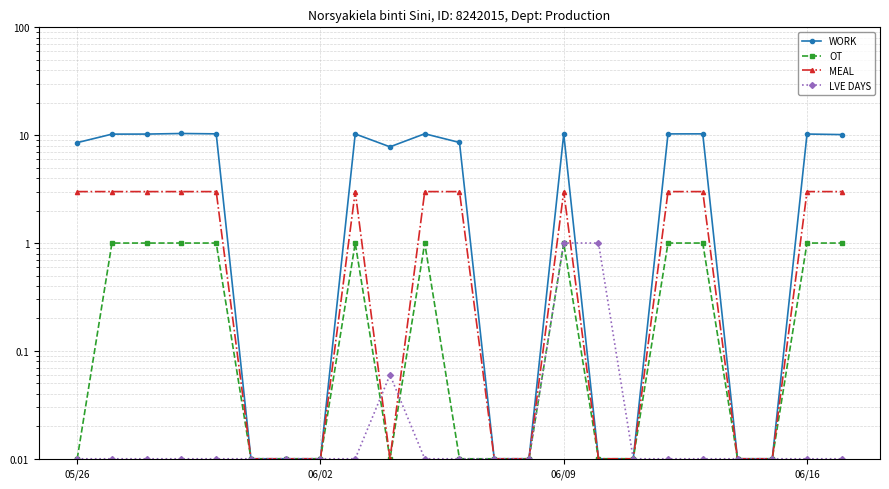

What are all the series names shown in the legend?

WORK, OT, MEAL, LVE DAYS